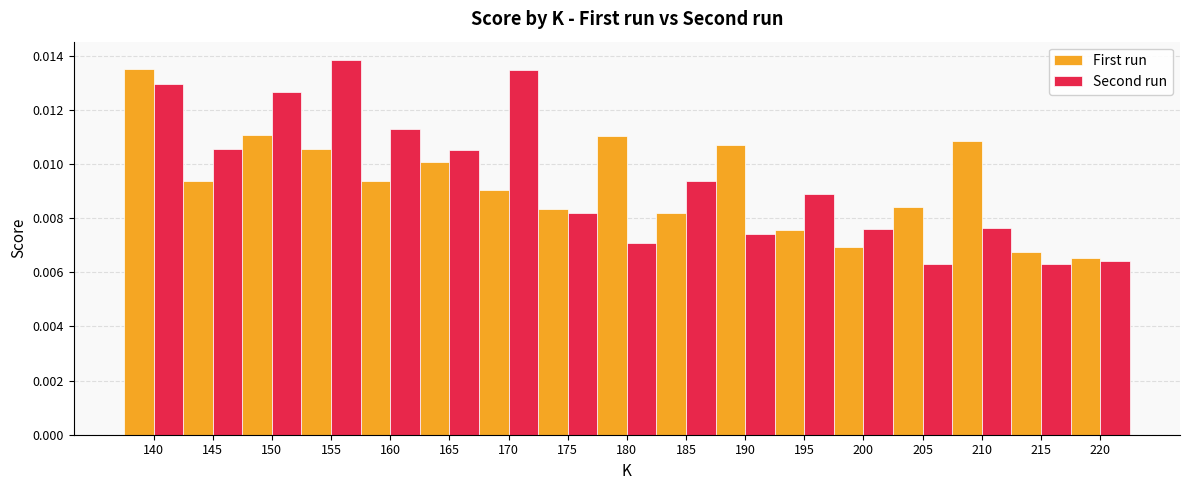

Which series has the widest spread of values?

Second run